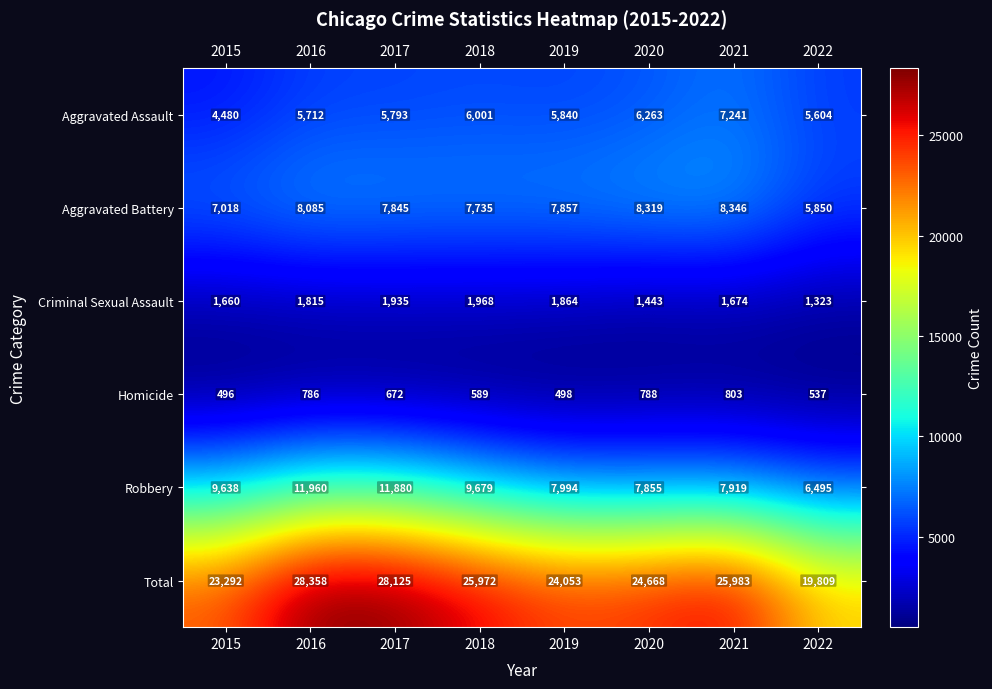

At which category is the sum across all series the highest?

2016